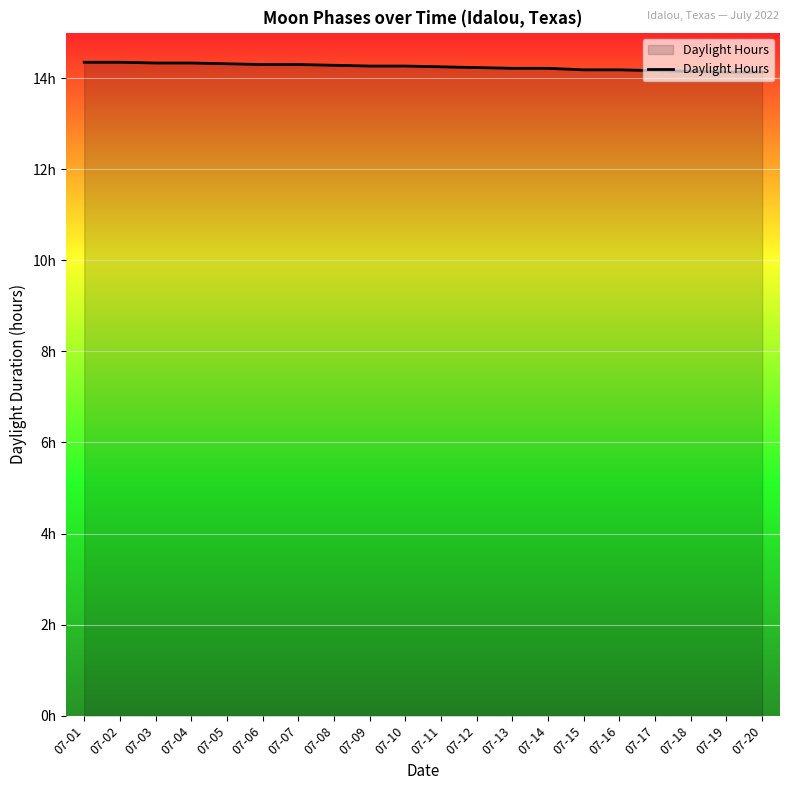

List the labels in order of value, largest first.

07-01, 07-02, 07-03, 07-04, 07-05, 07-06, 07-07, 07-08, 07-09, 07-10, 07-11, 07-12, 07-13, 07-14, 07-15, 07-16, 07-17, 07-18, 07-19, 07-20